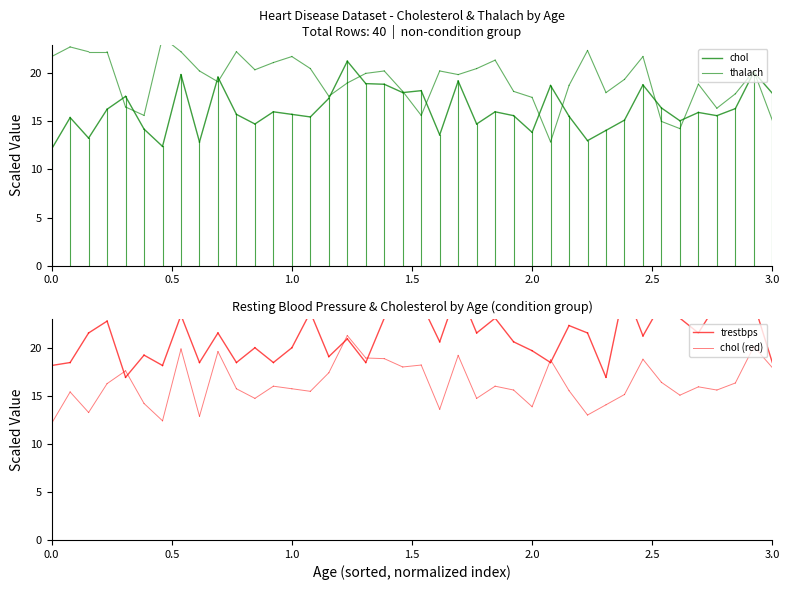

What is the value of the thalach point at the 2nd from the left?

22.8